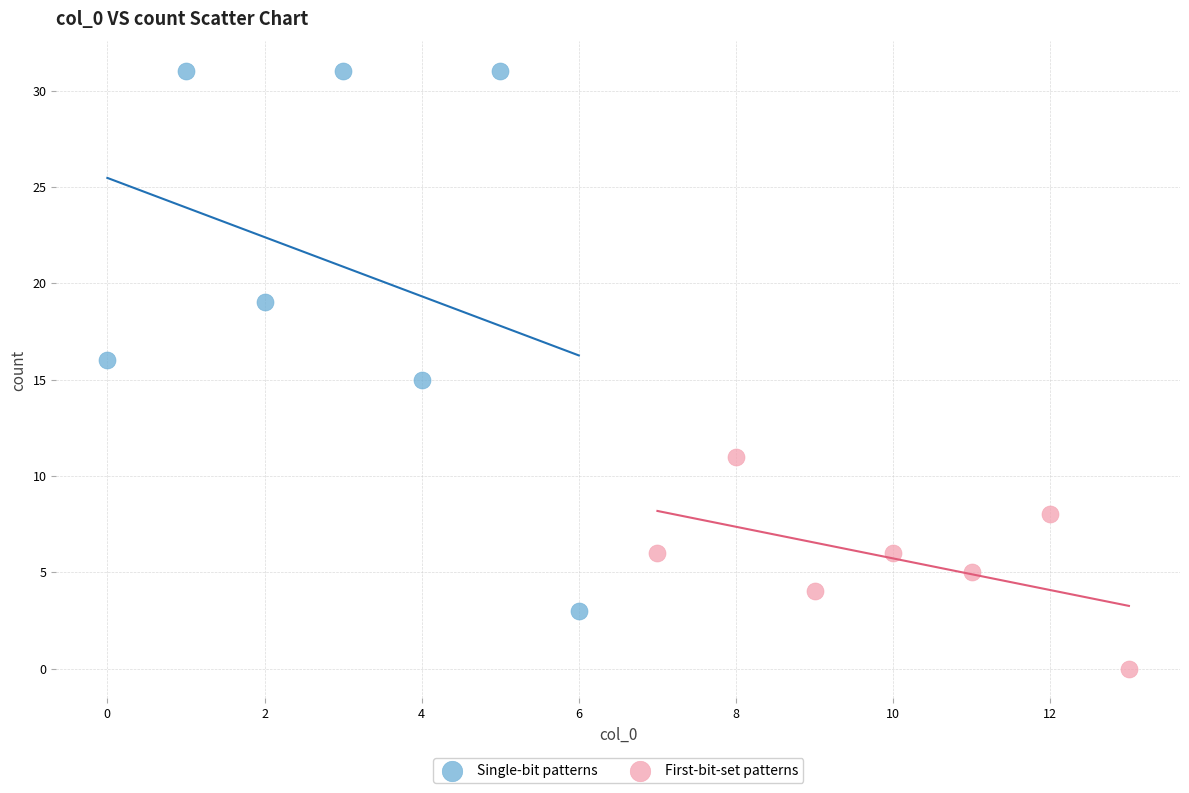

Which series reaches the maximum Y coordinate?

Single-bit patterns